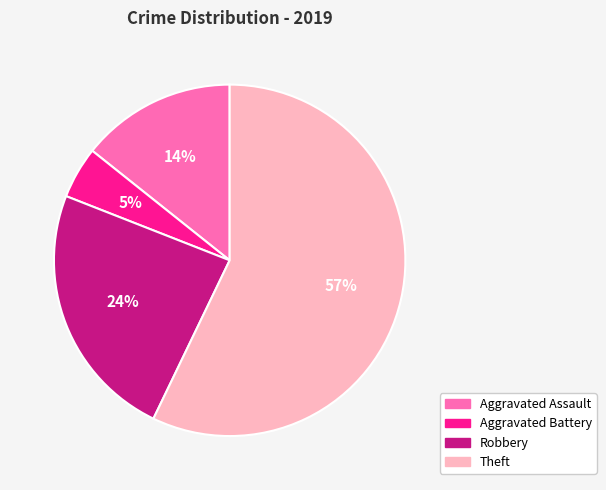

Rank the categories by value from lowest to highest.

Aggravated Battery, Aggravated Assault, Robbery, Theft